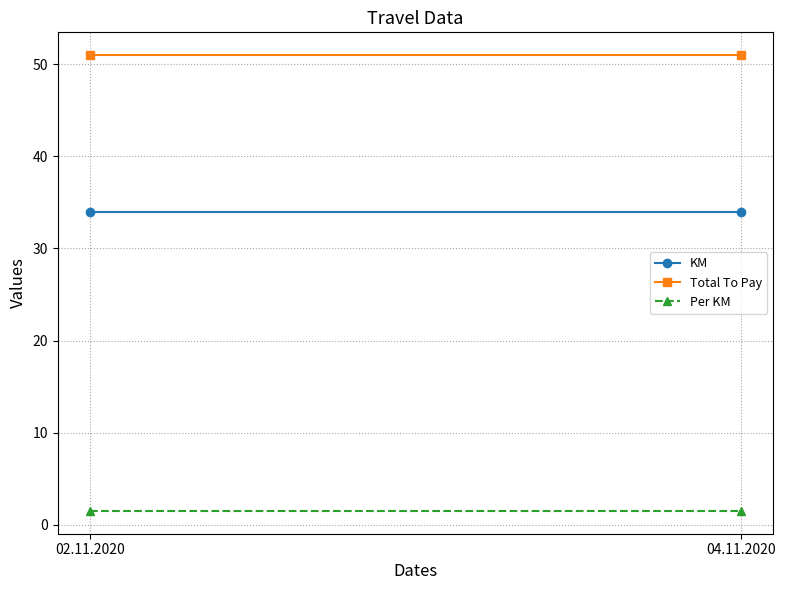

Where is Per KM nearest to the value 1?

02.11.2020